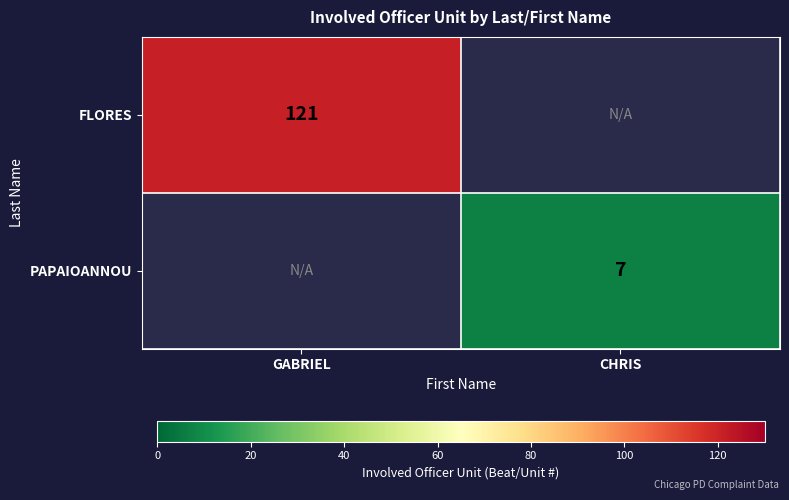

The value of FLORES at GABRIEL is 121. True or false?

True